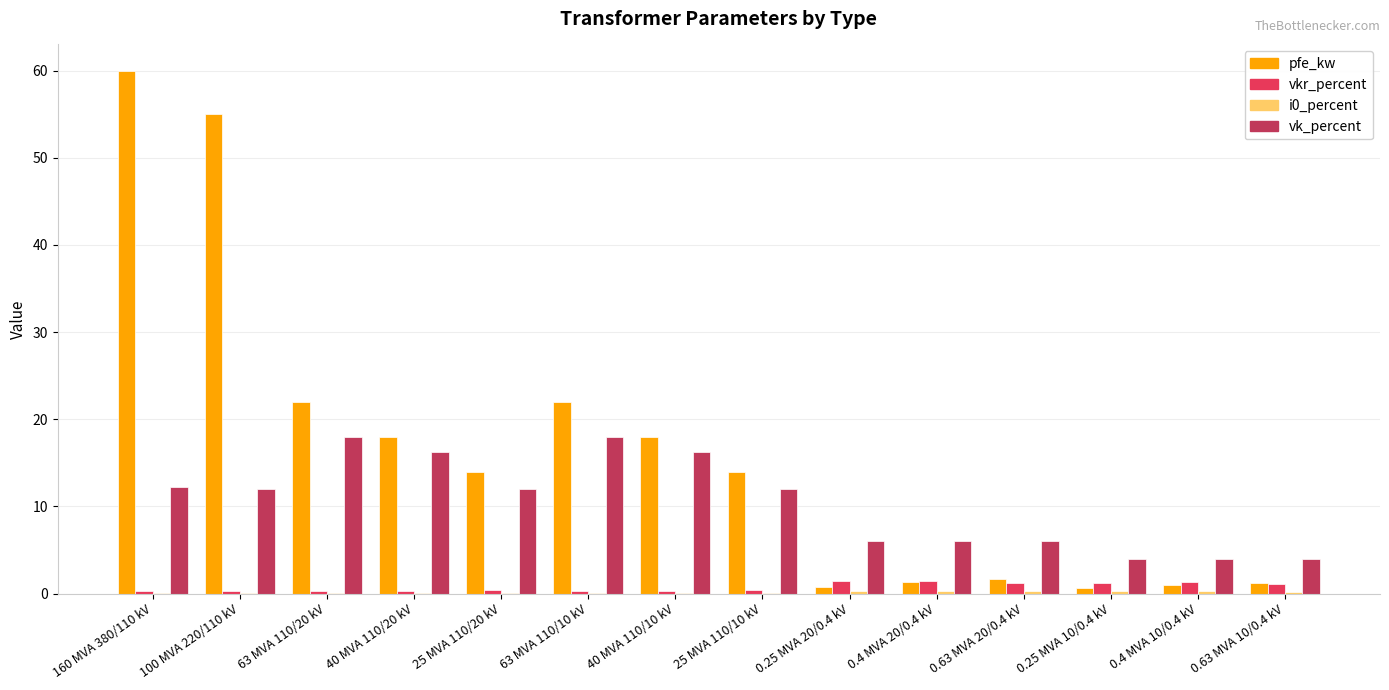

Which series changed the most between 25 MVA 110/20 kV and 0.63 MVA 20/0.4 kV?

pfe_kw